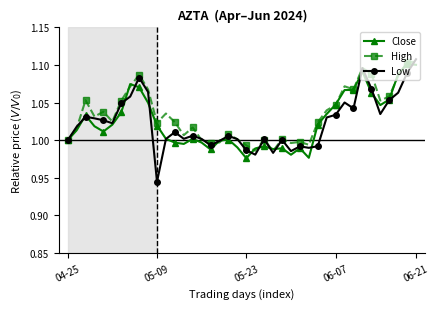

True or false: High has more than 0 interior local peaks.

True